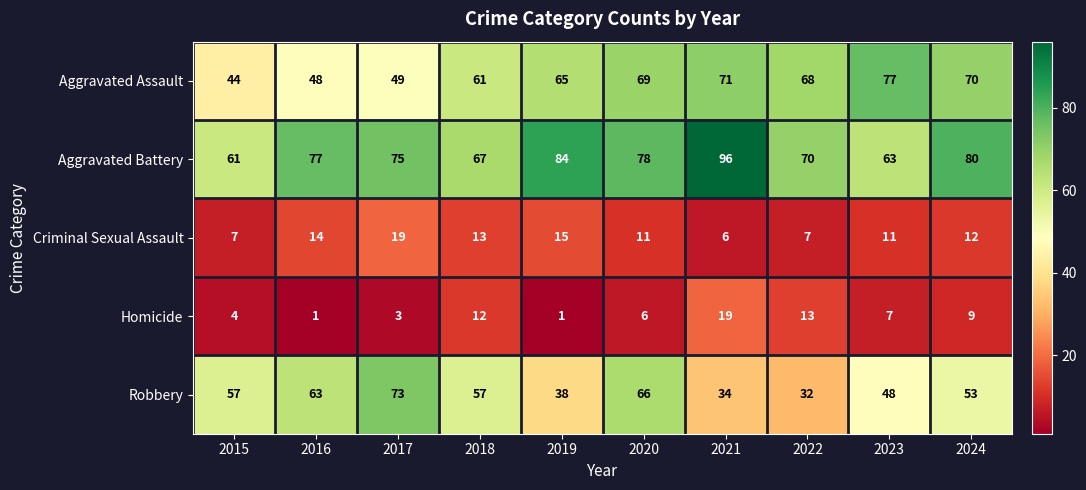

True or false: Aggravated Battery has a value of 67 at 2018.

True